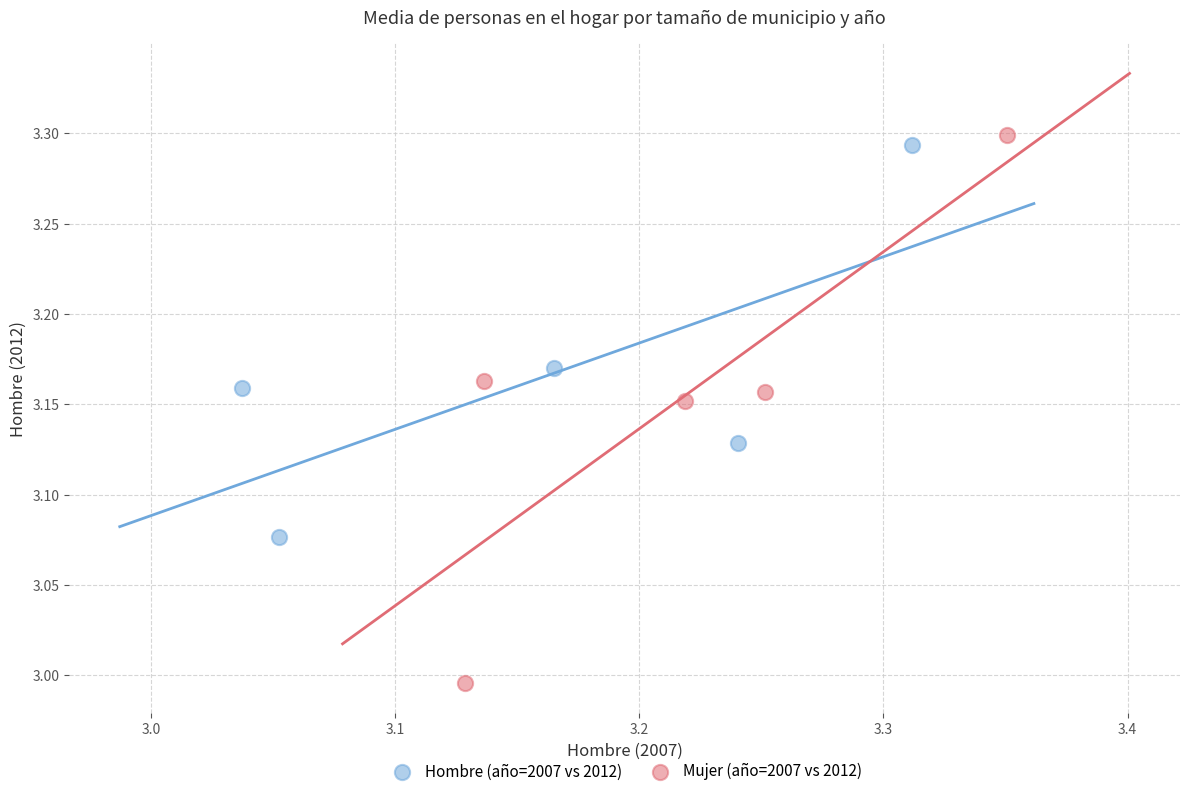

What are all the series names shown in the legend?

Hombre (año=2007 vs 2012), Mujer (año=2007 vs 2012)